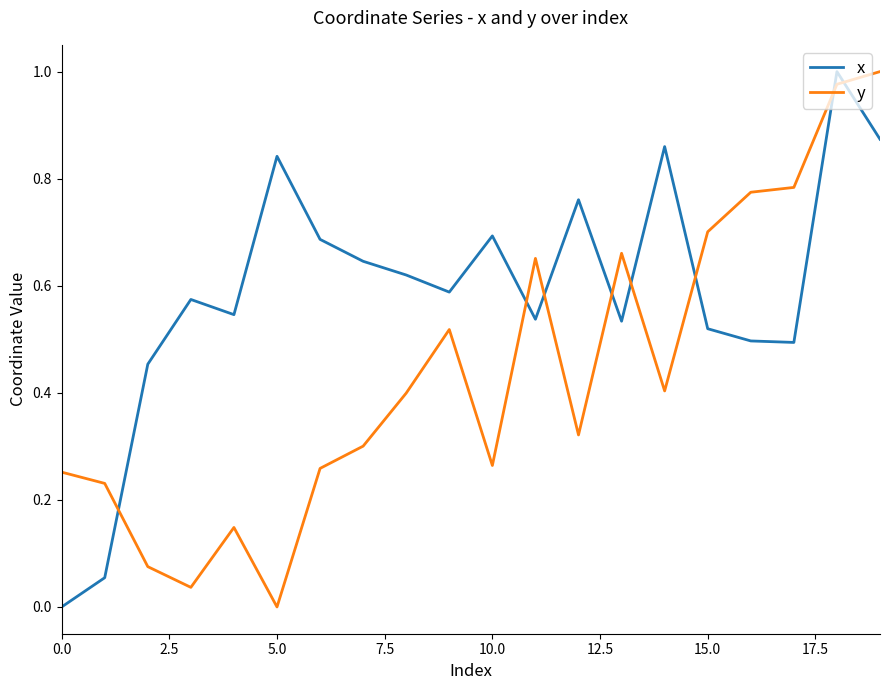

Which series has the largest total across all categories?

x